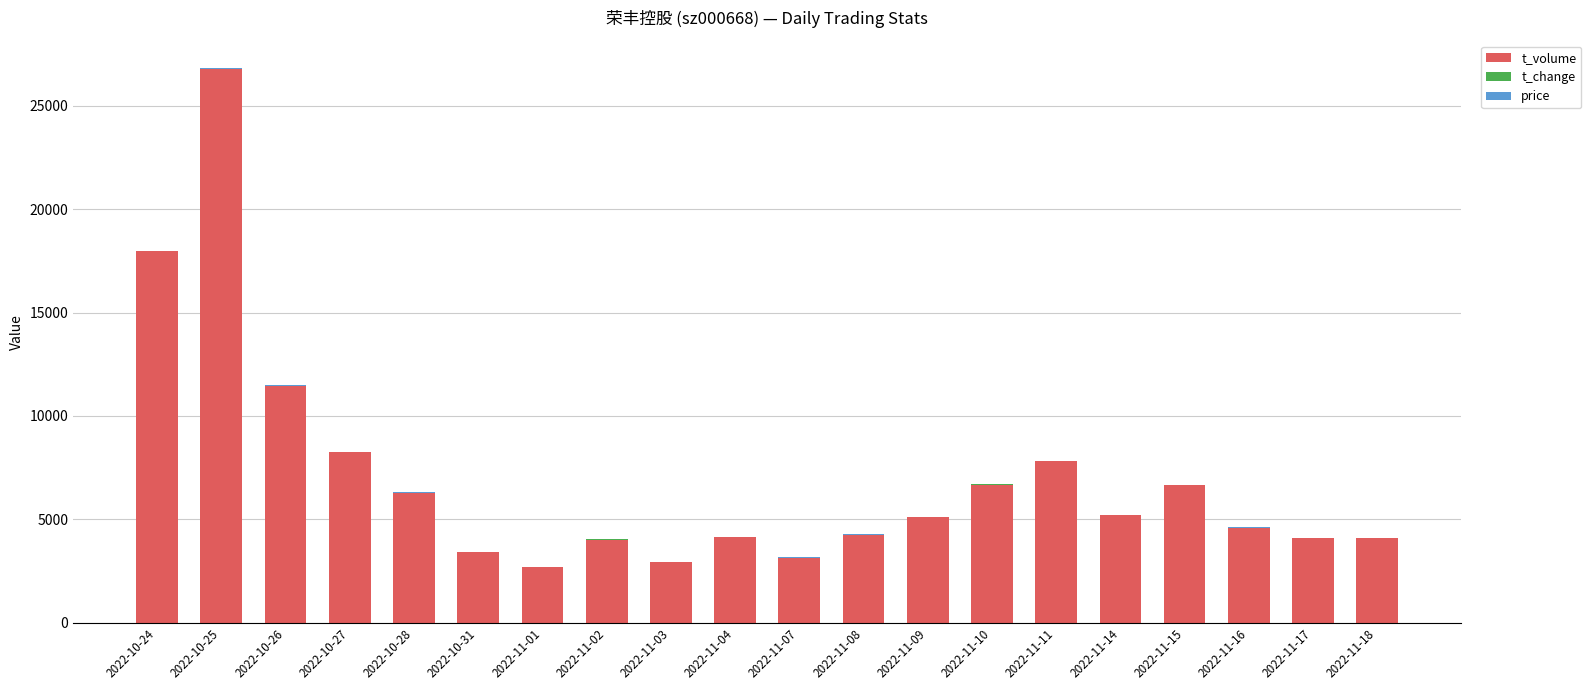

What is the total value across all series at 2022-11-03?

2941.1